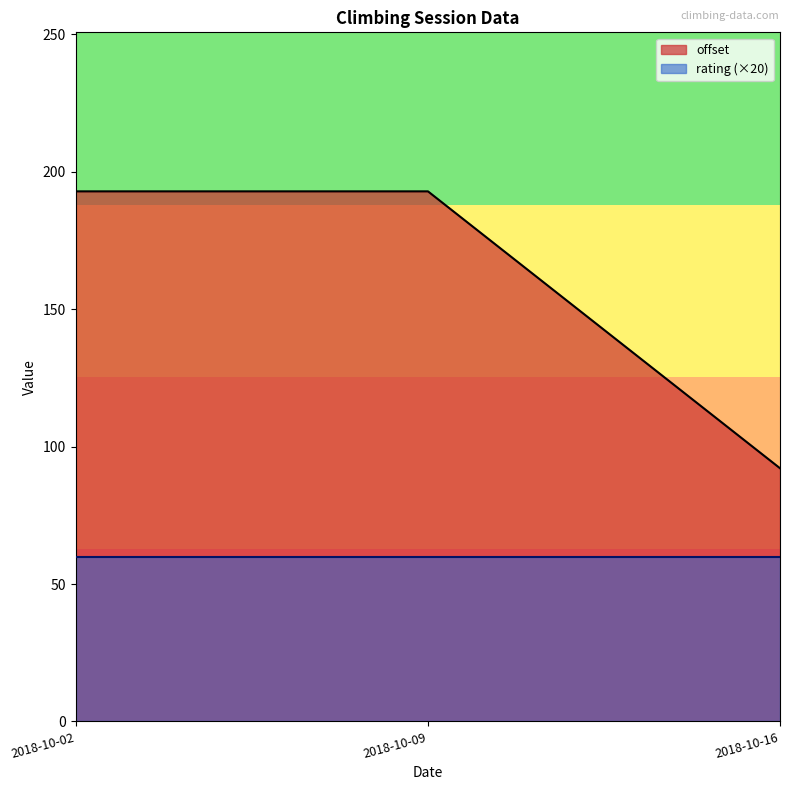

List the series in order of their peak value, highest first.

offset, rating (×20)